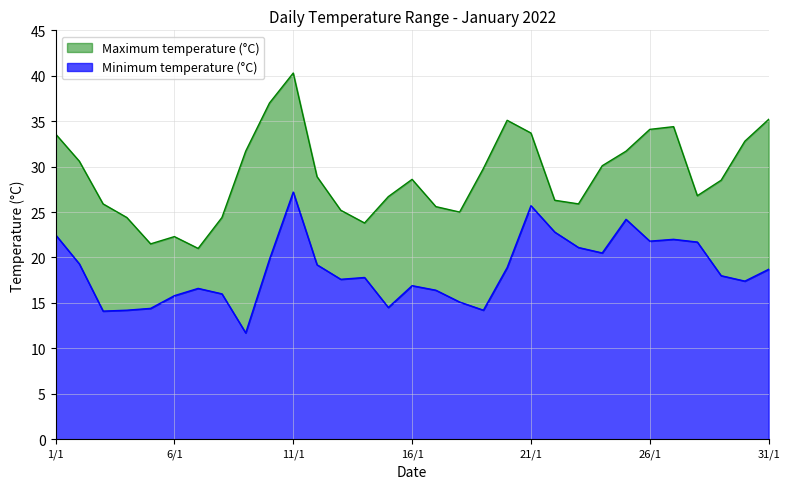

What is the greatest value displayed?

40.3